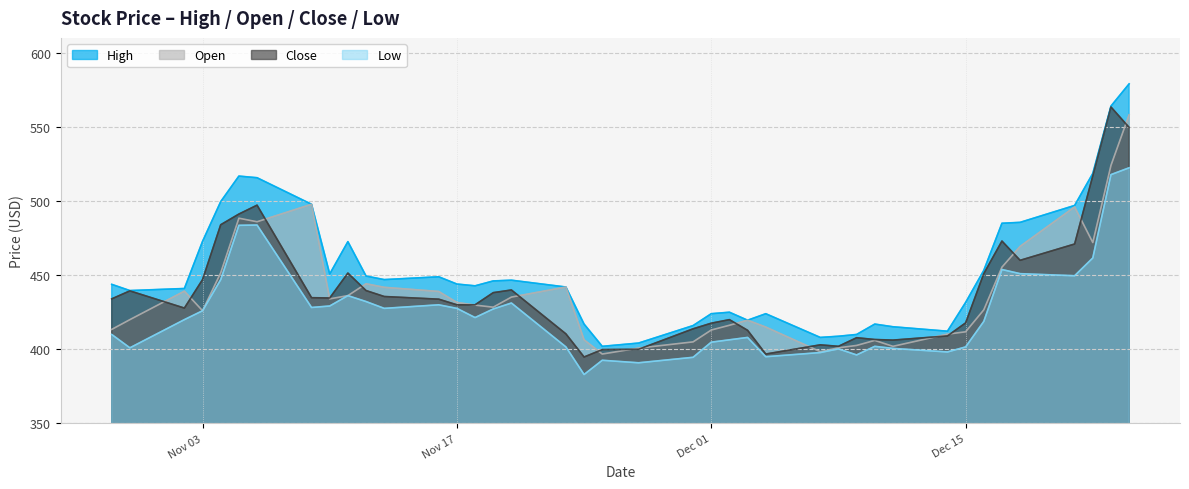

True or false: Open and High cross at least once.

False